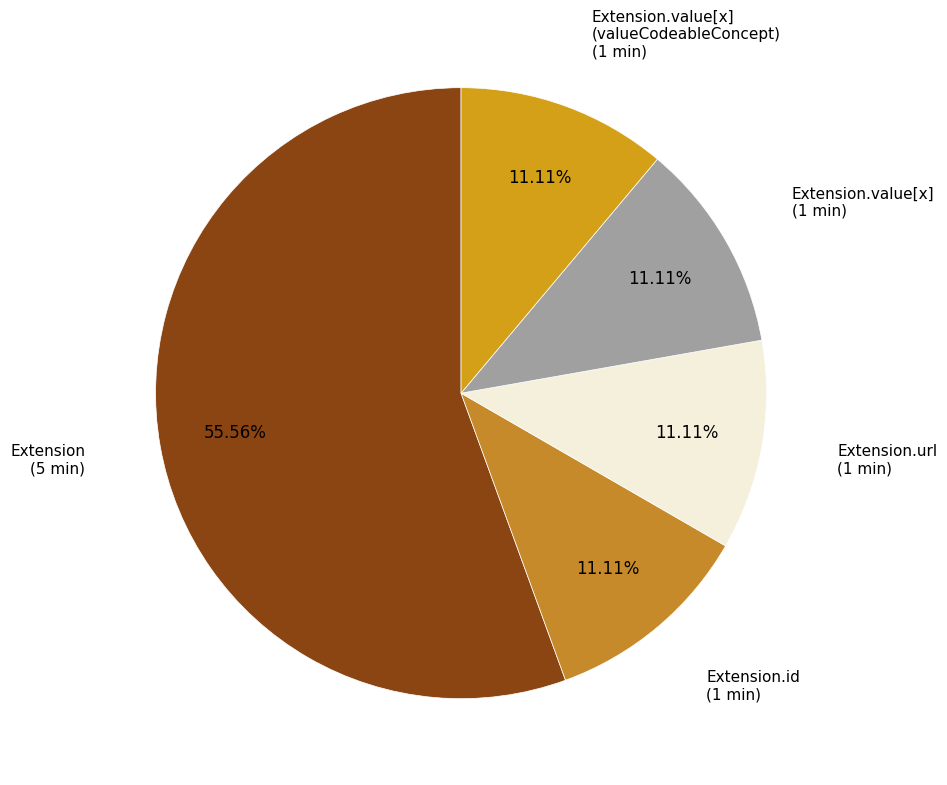

How many slices are in this pie chart?

5